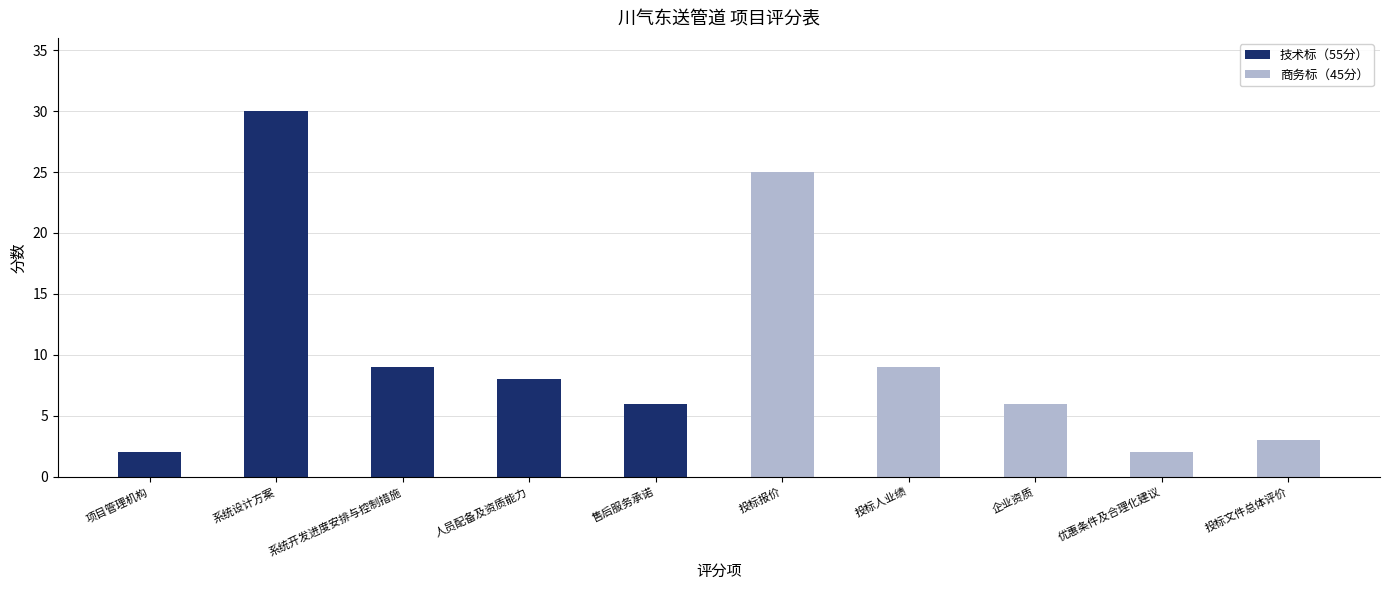

What is the sum of the 商务标（45分） values at 投标报价 and 系统设计方案?

25